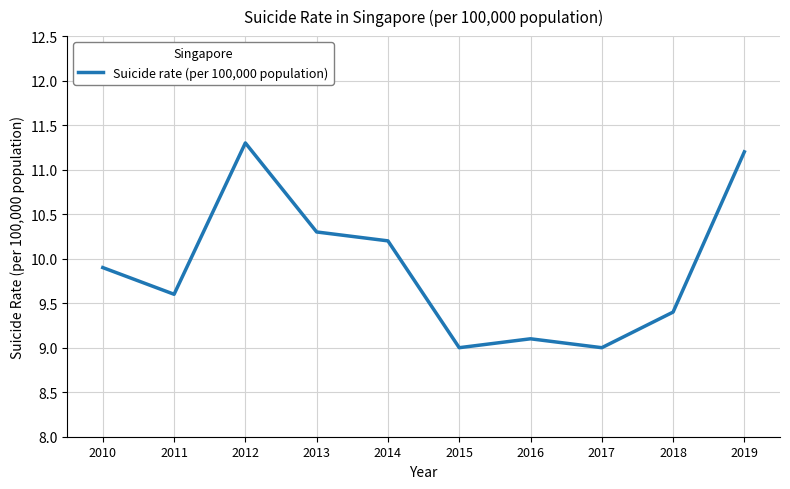

What is the average value?

9.9